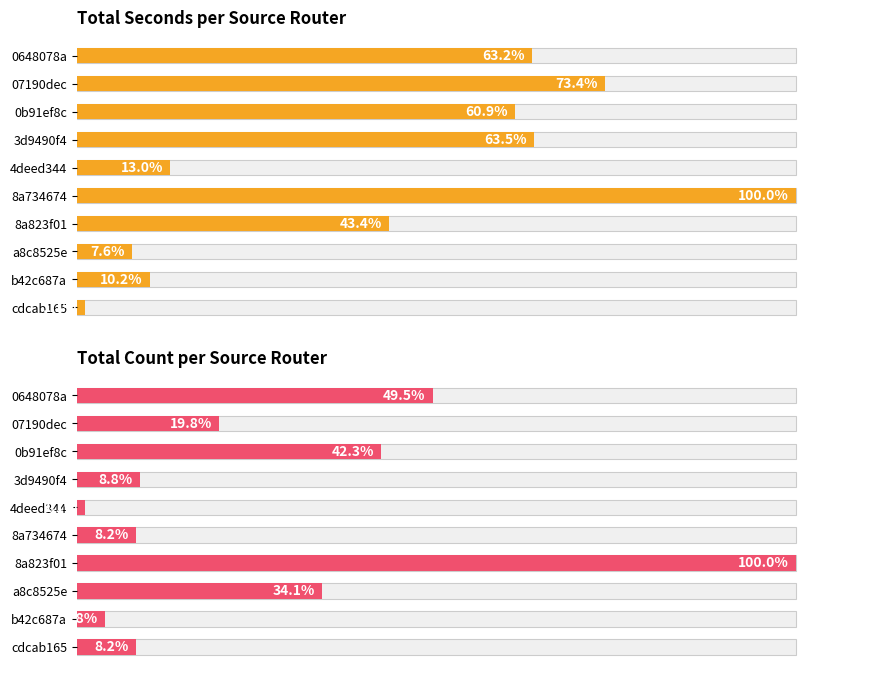

Are the bars horizontal?

Yes